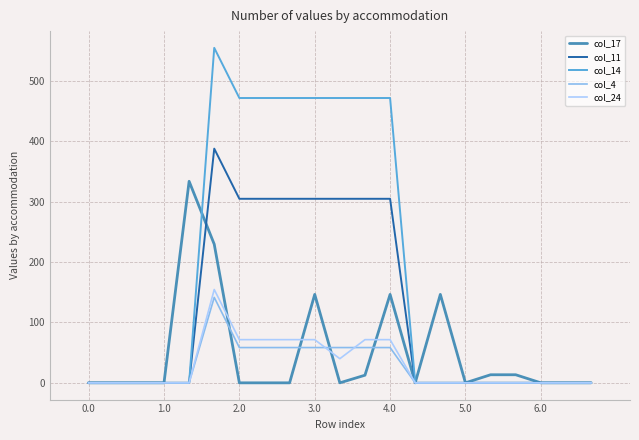

Which series has the widest spread of values?

col_14